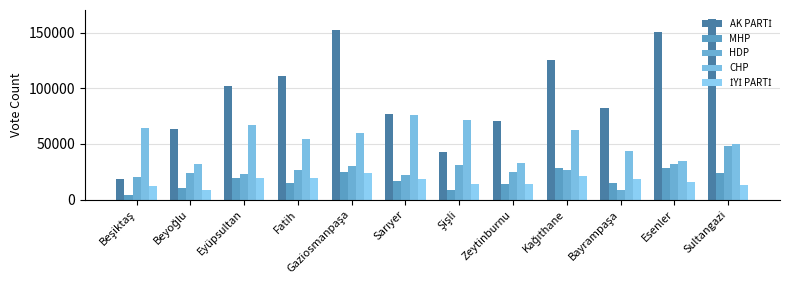

Which category has the lowest value across all series?

Beşiktaş